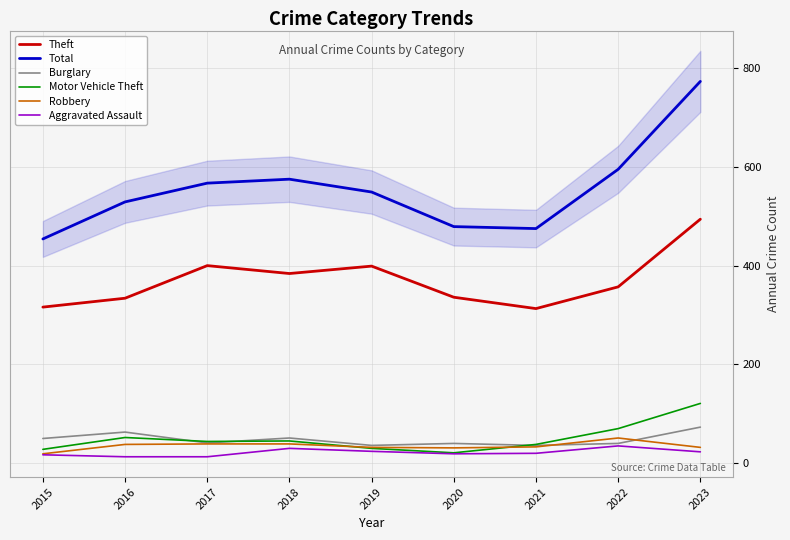

Which category has the highest value in the Burglary series?

2023